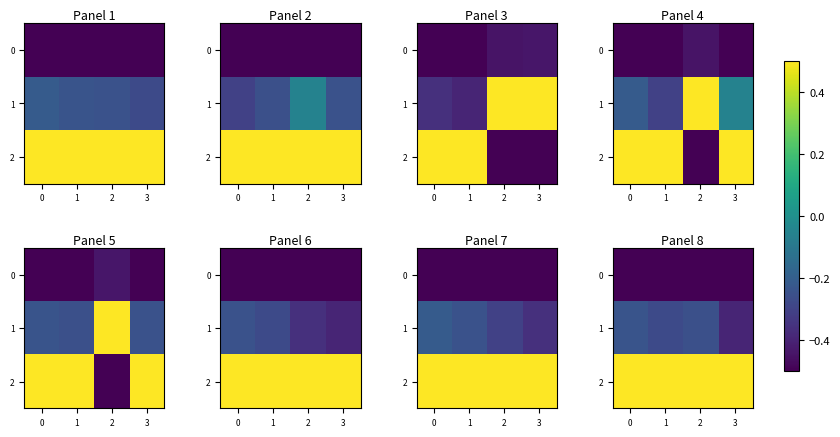

What is the average value of the 2 series?

0.5